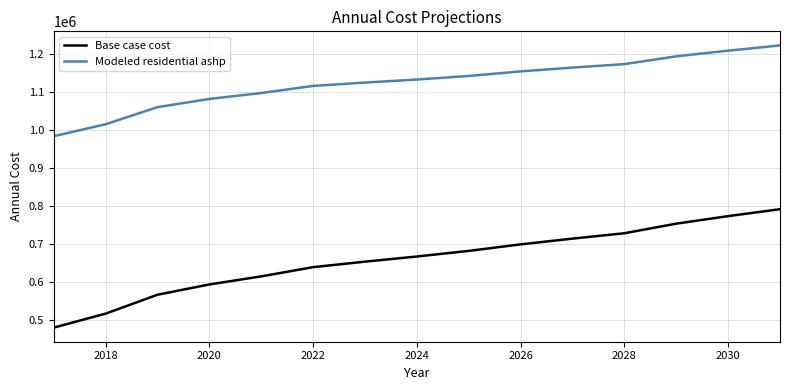

Which series has the largest range (max minus min)?

Base case cost